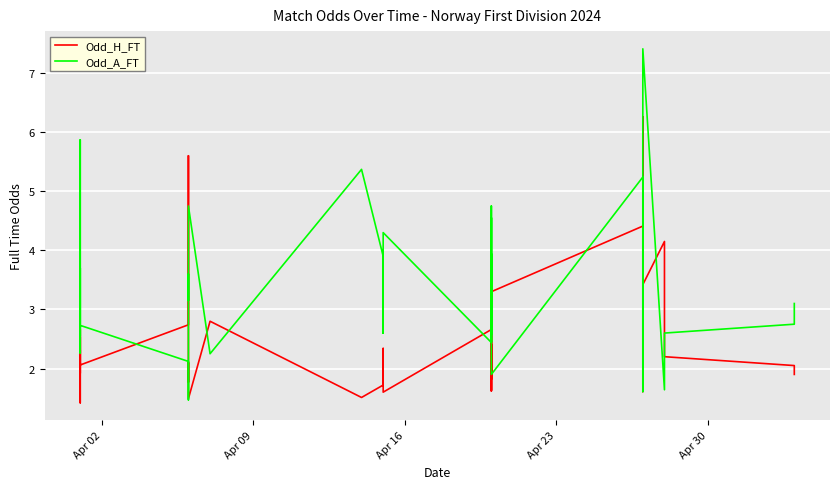

What is the sum of all Odd_A_FT values?

132.3